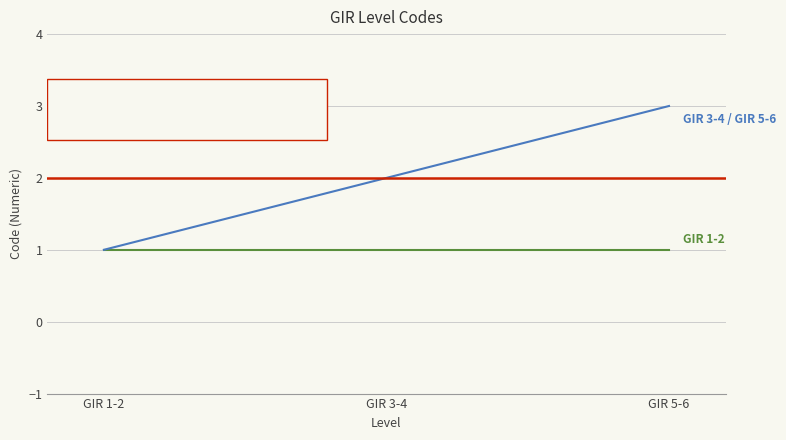

What is the minimum value for GIR 1-2?

1